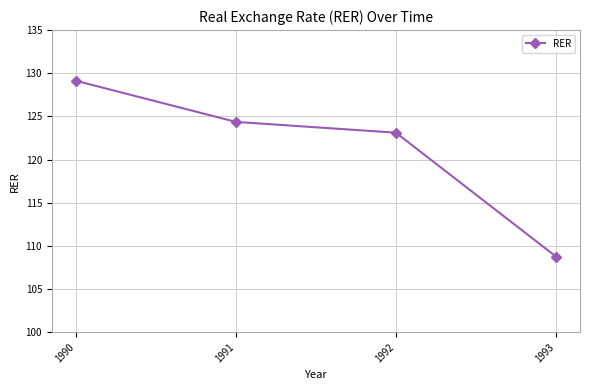

What is the average value?

121.3